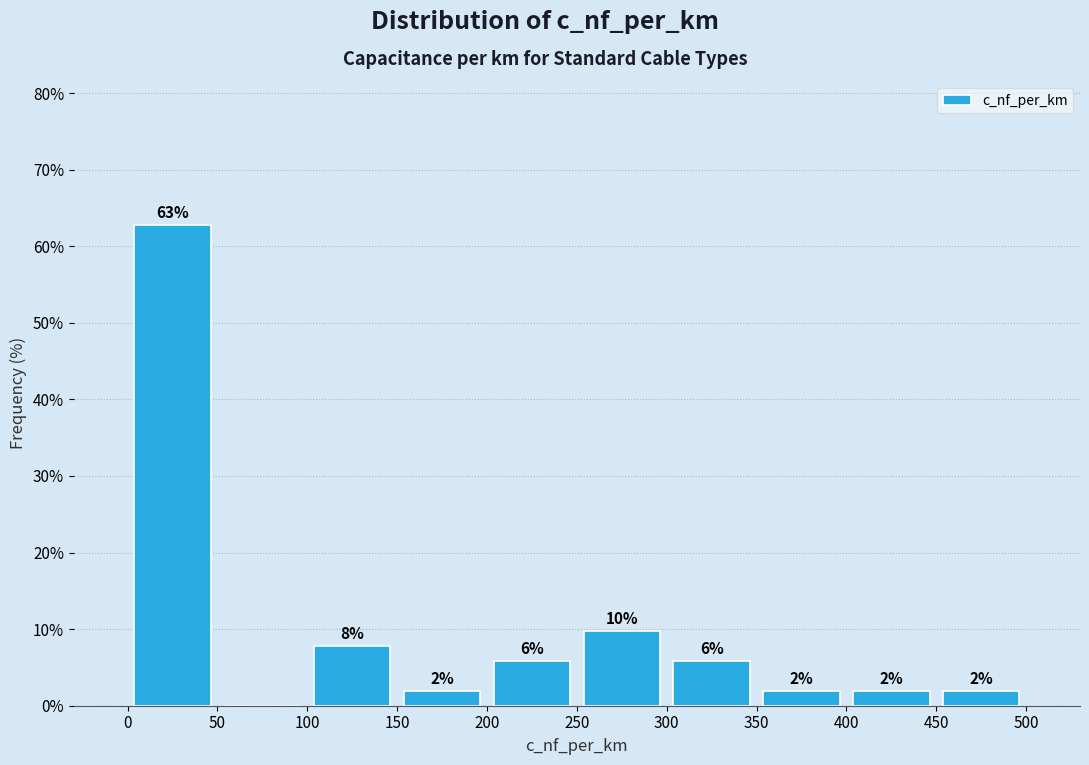

Which range on the x-axis has the tallest bar?

0 to 50